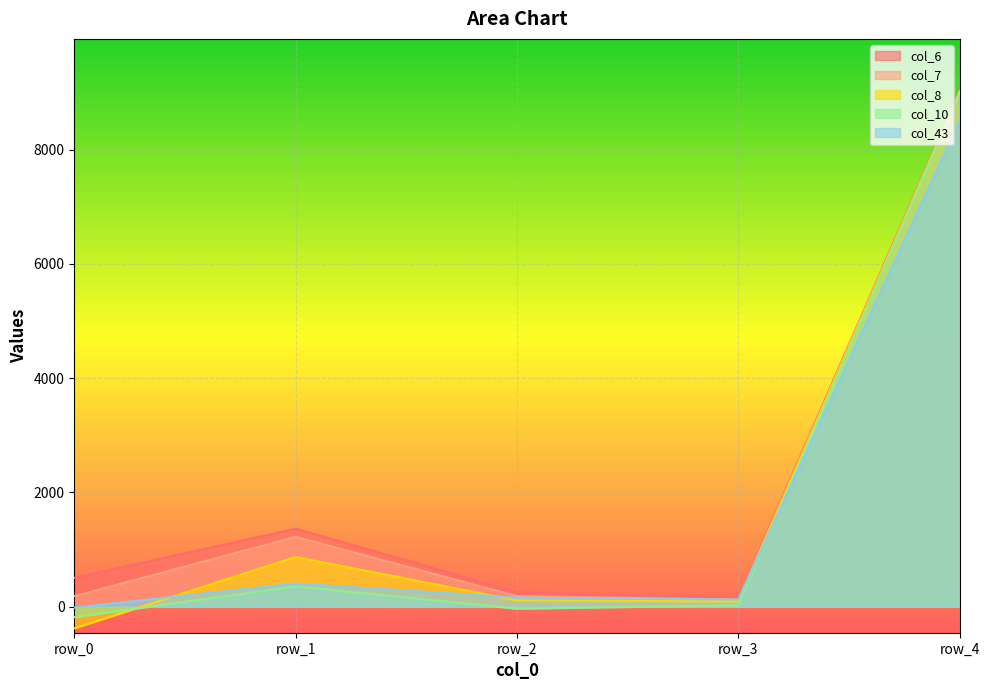

What is the smallest value displayed?

-379.9